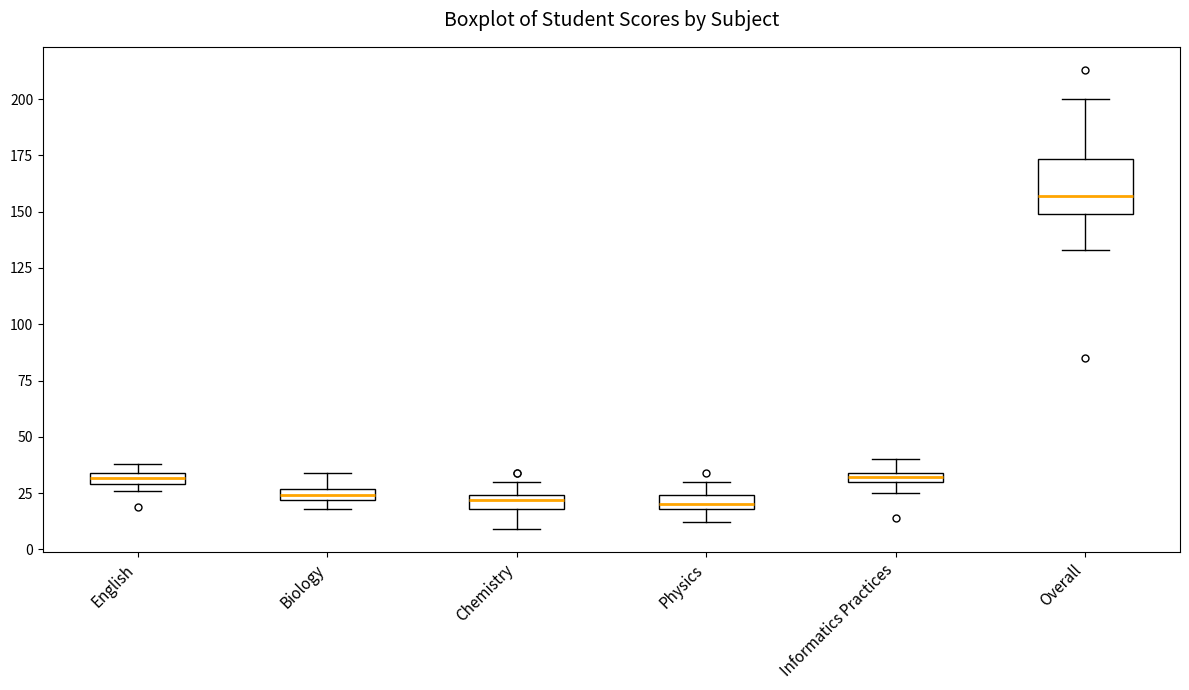

Which box is the tallest, from its lower edge to its upper edge?

Overall